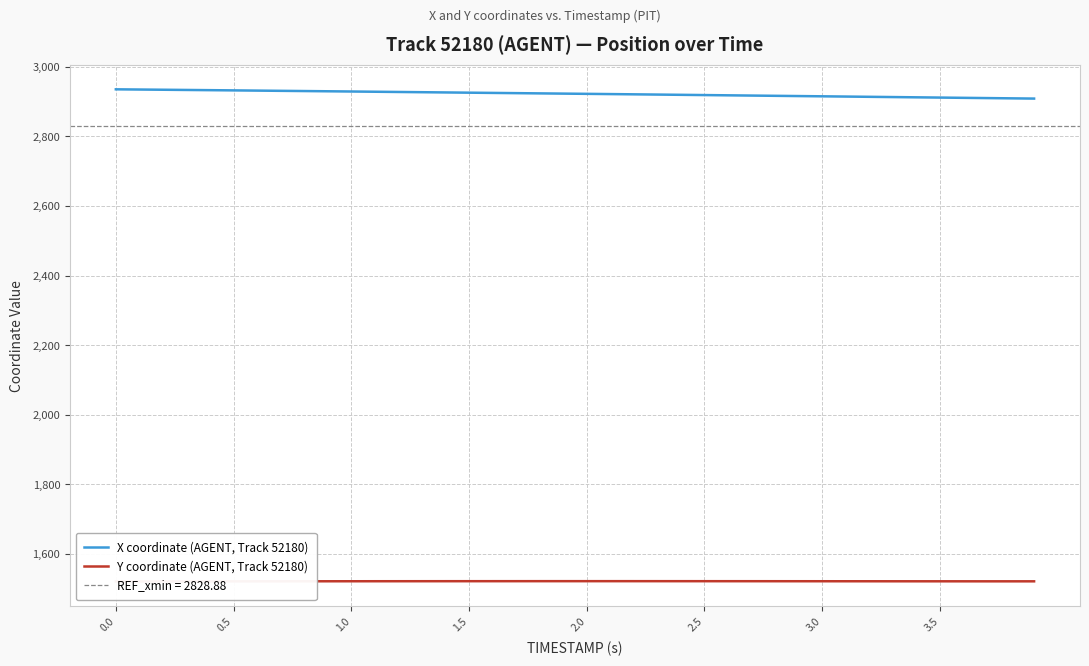

Which series has the largest range (max minus min)?

X coordinate (AGENT, Track 52180)